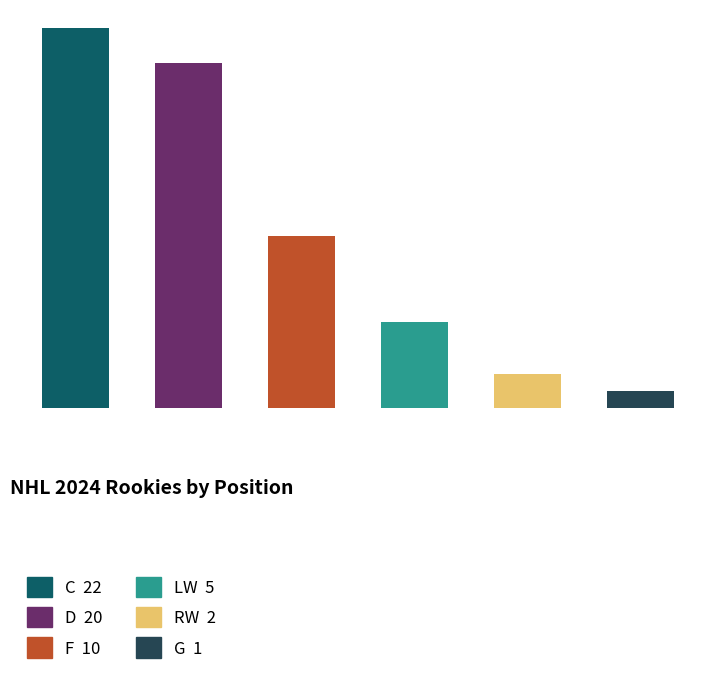

How many bars are there in total?

6